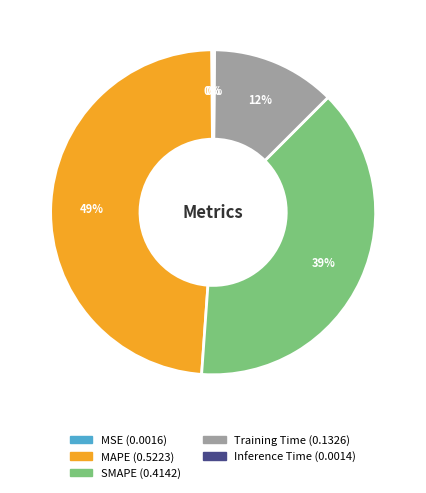

Which has a higher value, MAPE or SMAPE?

MAPE